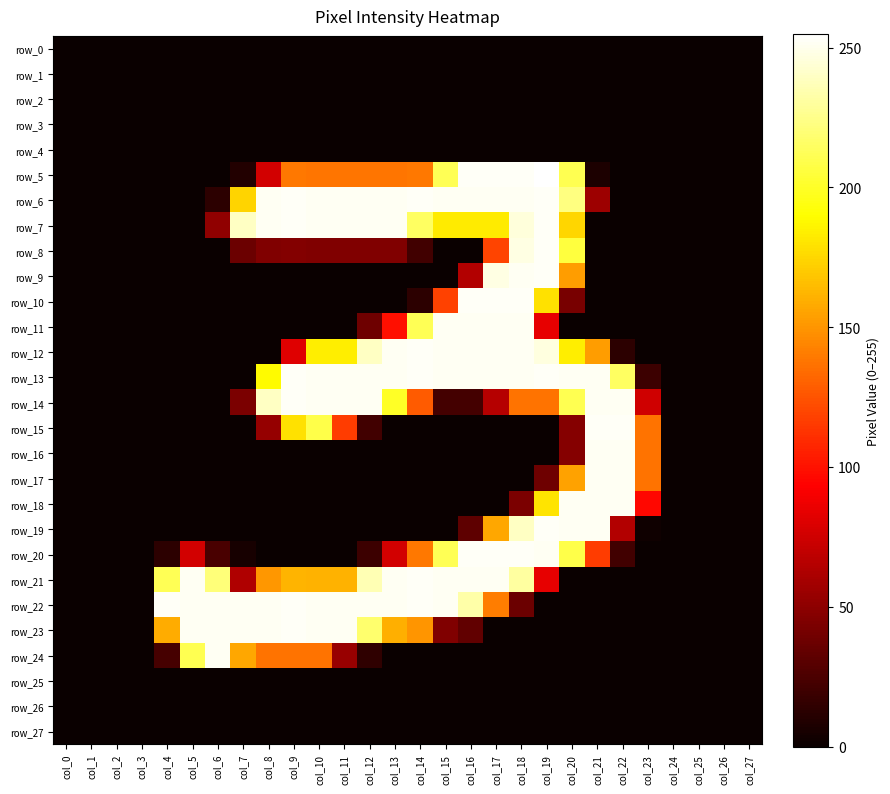

Is it true that row_5 equals 0 at col_5?

True